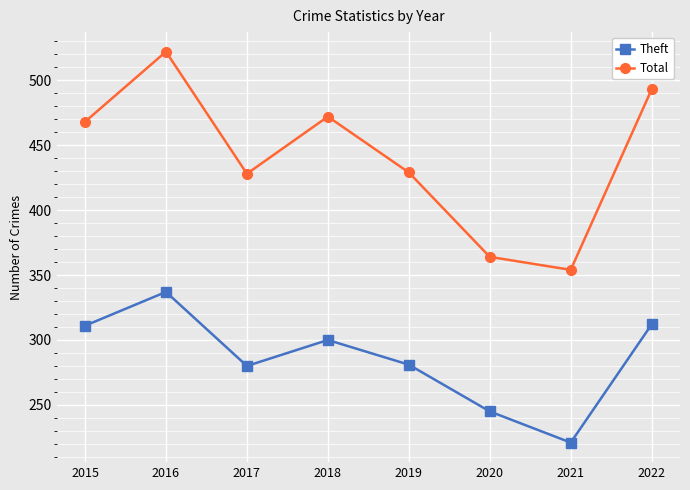

At 2020, list the series in order from smallest to largest.

Theft, Total